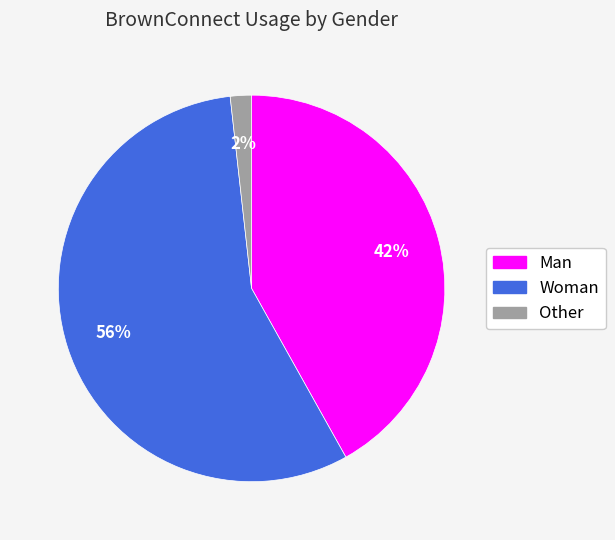

Is the sum of Man and Woman greater than half?

Yes